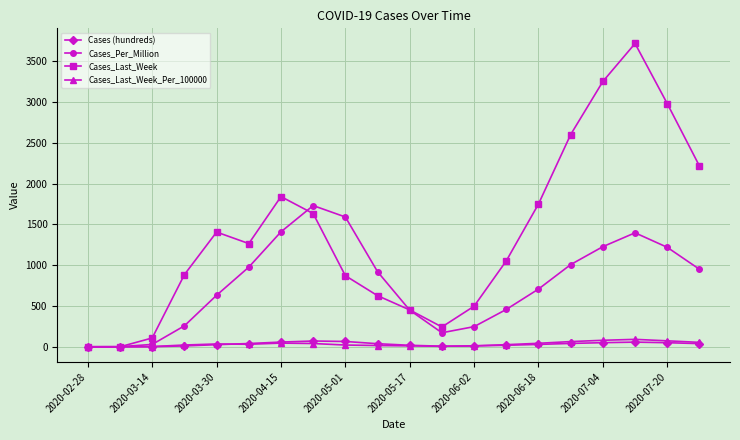

Which series has the largest range (max minus min)?

Cases_Last_Week